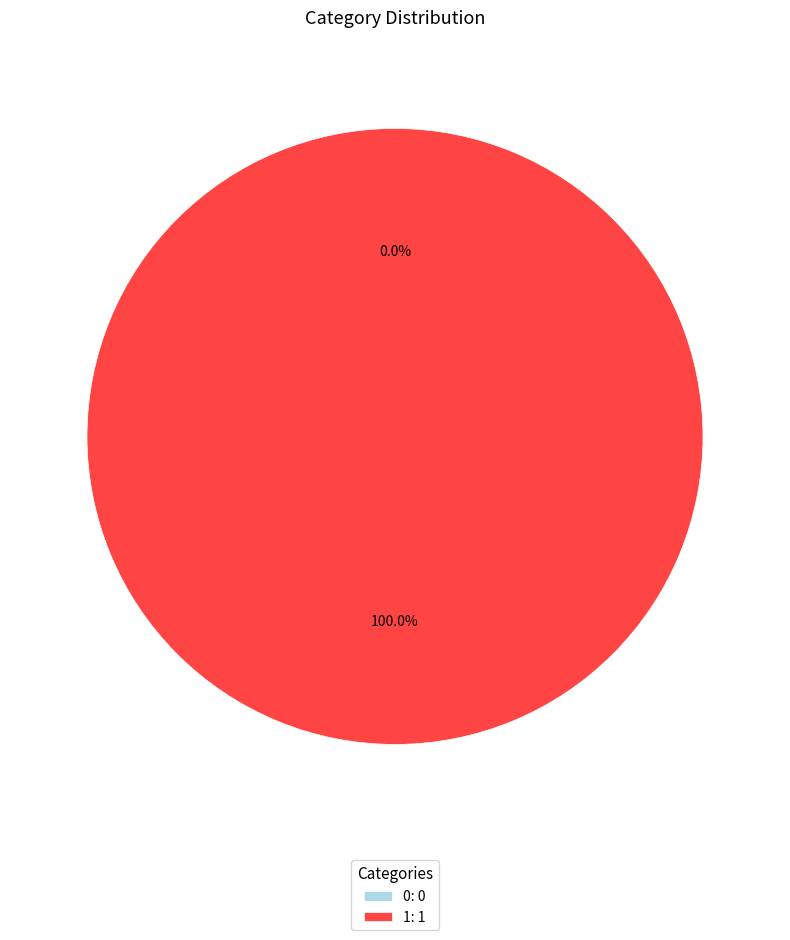

To the nearest percent, what is the average slice percentage?

50%